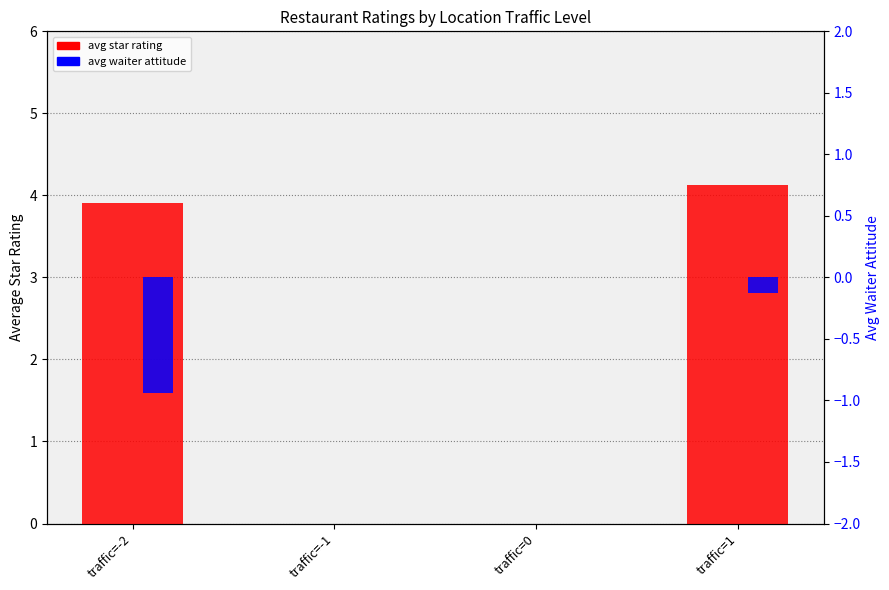

Reading left to right, list all the values displayed in this chart.

avg star rating: traffic=-2=3.9	traffic=-1=0.0	traffic=0=0.0	traffic=1=4.1
avg waiter attitude: traffic=-2=-0.9	traffic=-1=0.0	traffic=0=0.0	traffic=1=-0.1